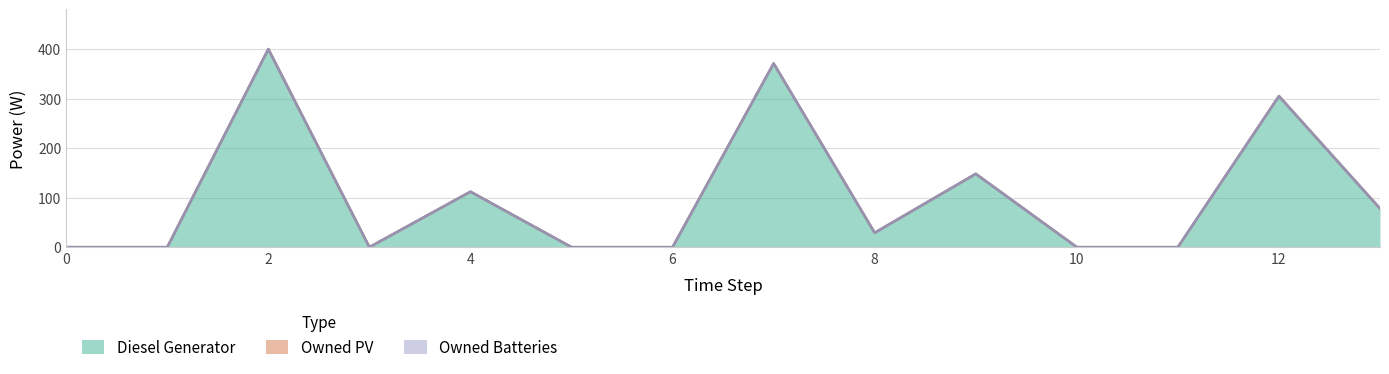

Count the number of categories in the chart.

14